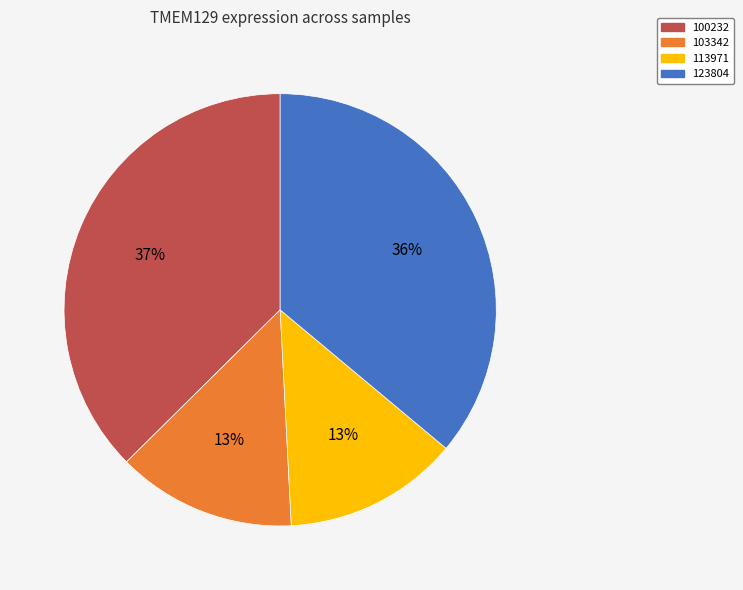

To the nearest percent, what is the average slice percentage?

25%